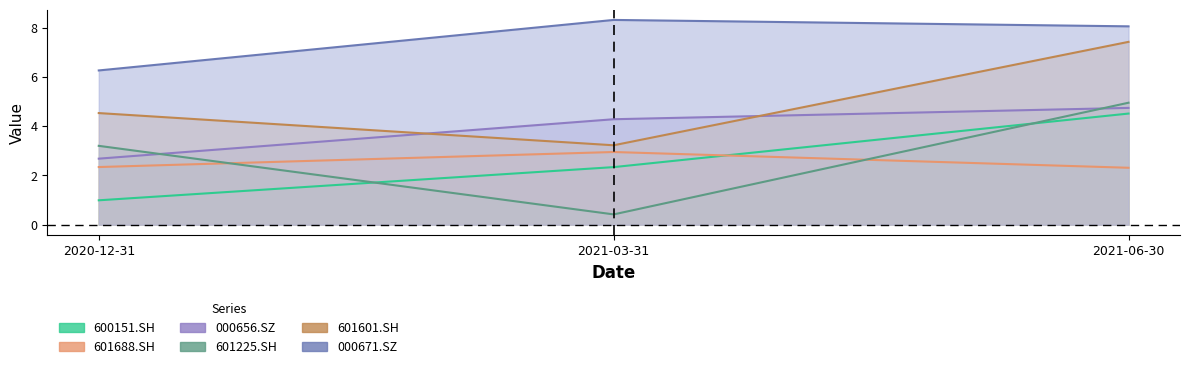

Is the value of 000671.SZ at 2021-03-31 greater than the value of 601688.SH at 2021-06-30?

Yes